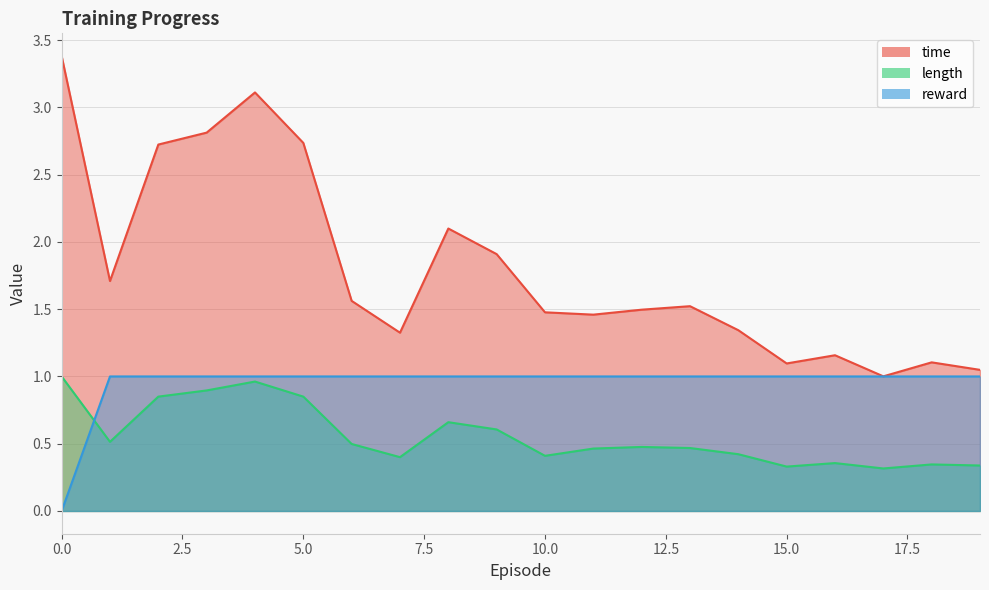

How many values in the reward series are below 1?

1